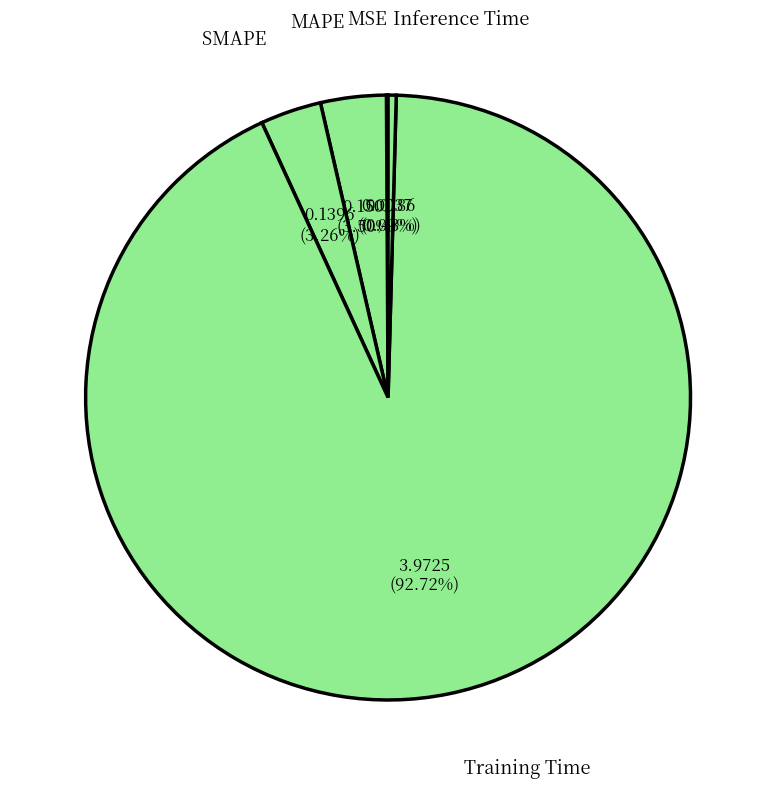

Is Inference Time the majority of the pie?

No